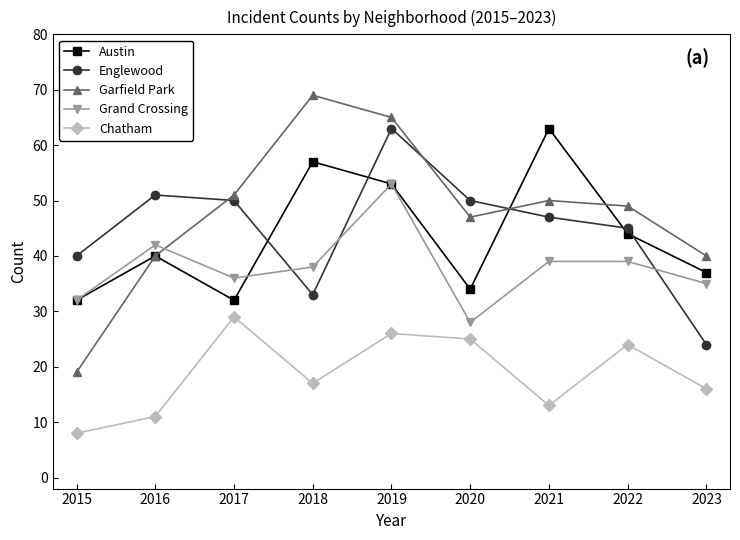

What are all the series names shown in the legend?

Austin, Englewood, Garfield Park, Grand Crossing, Chatham